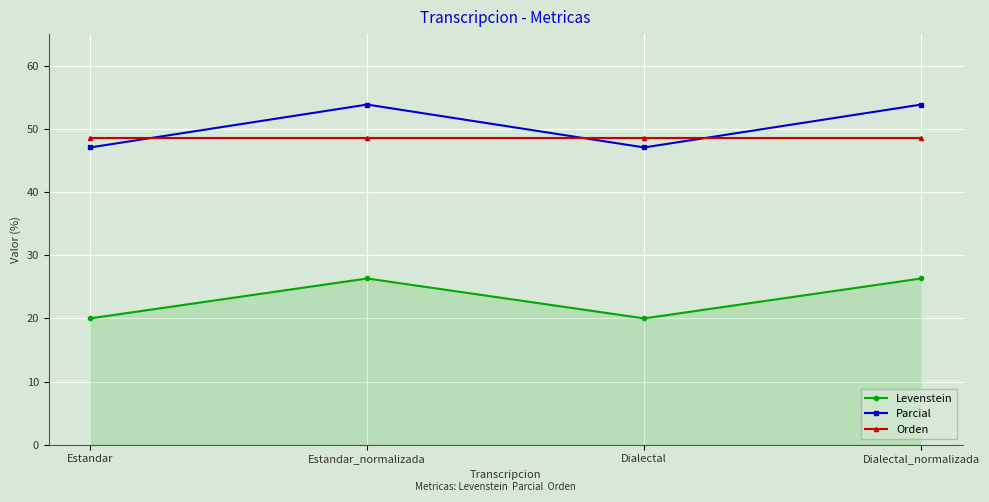

Read the Orden value at Estandar.

48.5